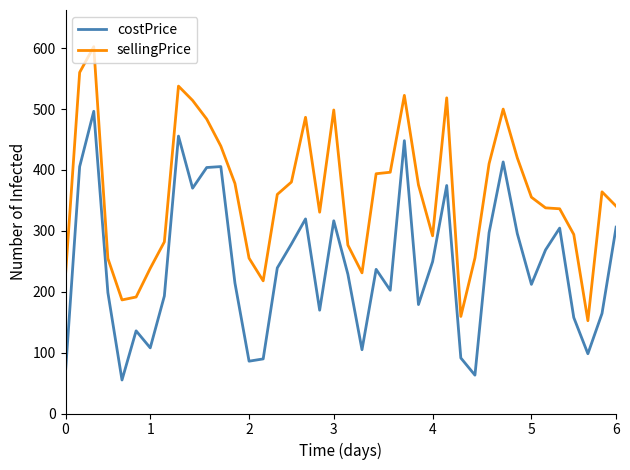

What is the maximum value shown in the chart?

602.5